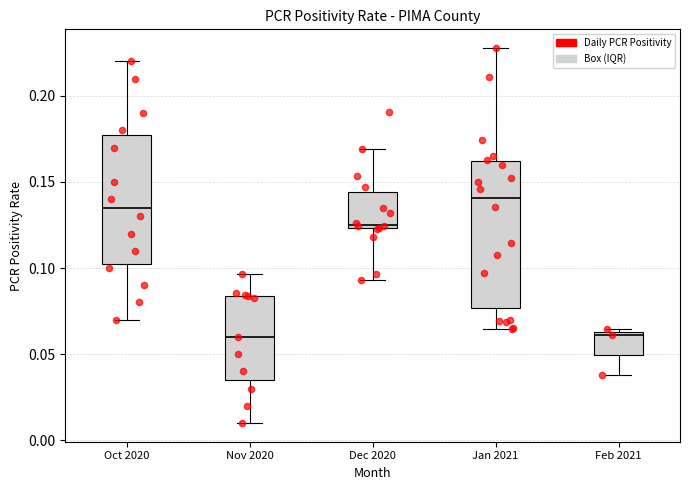

Which box is the tallest, from its lower edge to its upper edge?

Jan 2021